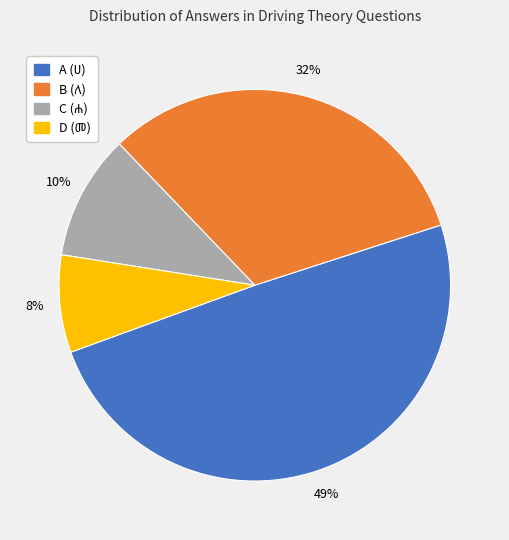

How many segments does this pie chart have?

4